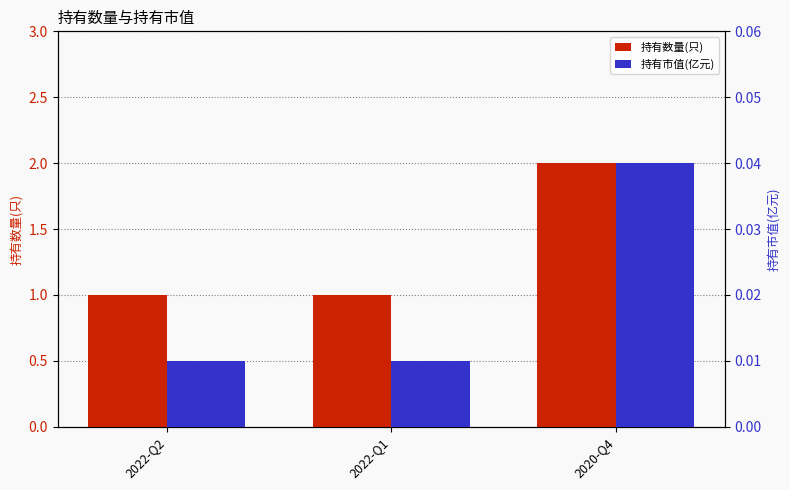

Count the number of categories in the chart.

3